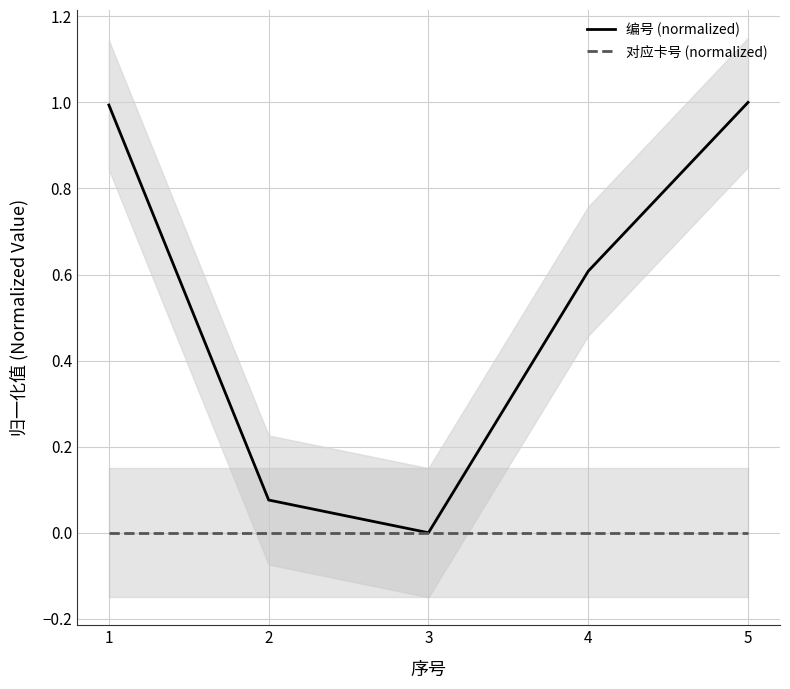

Rank the categories by 编号 (normalized) value from highest to lowest.

5, 1, 4, 2, 3